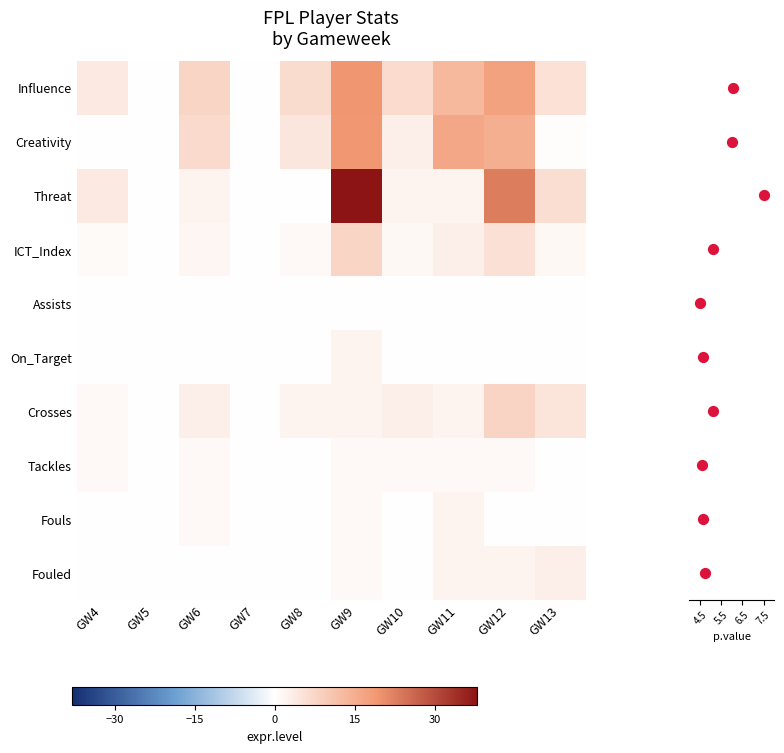

What is the total value across all series at GW7?

3.0